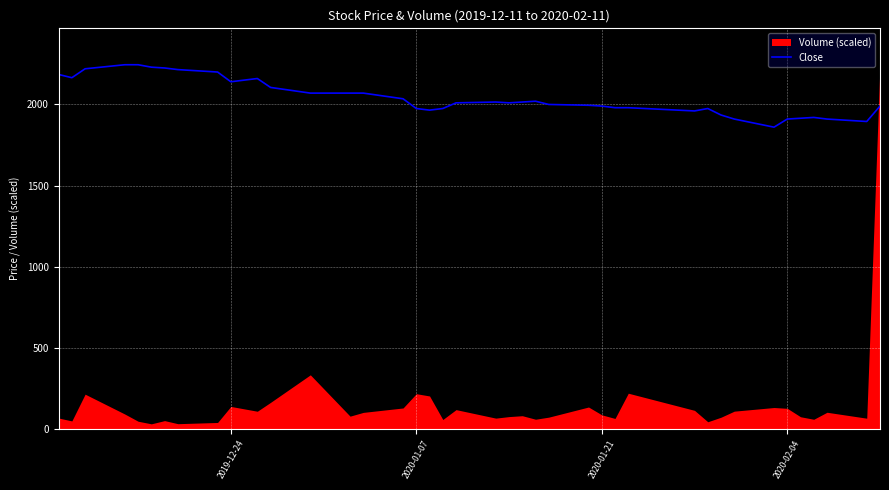

What is the lowest value of the Close series?

1860